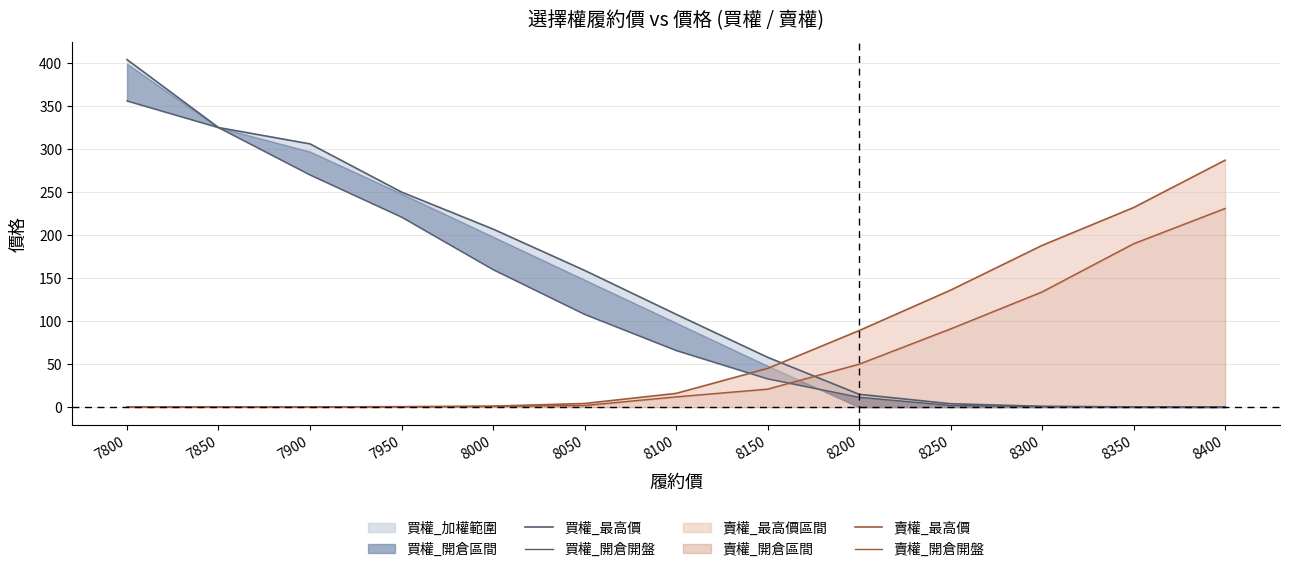

Between 8400 and 8100, which is larger?

8100